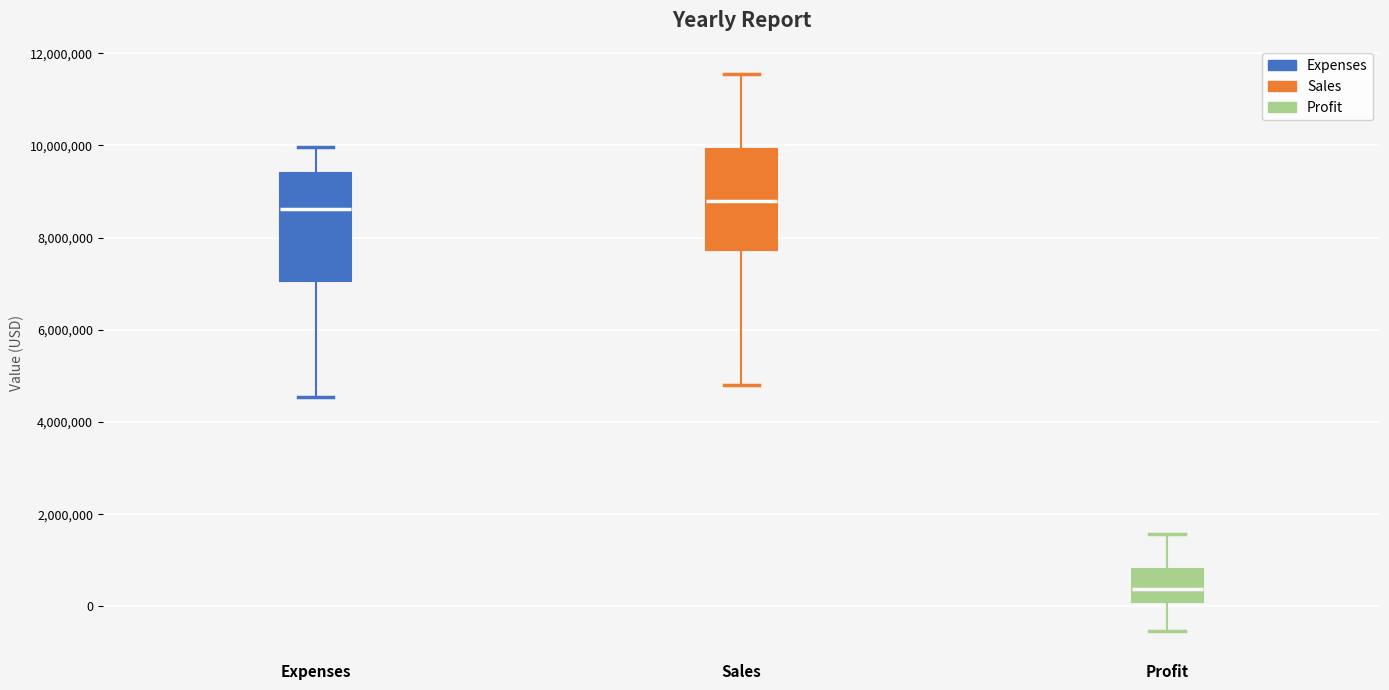

Reading left to right, read every box against the y-axis: the position of its median line, the range the box covers, and the ends of its whiskers. The values are not printed on the chart, so give them approximately, as read against the axis.

Expenses: median 8600000, box 7000000 to 9400000, whiskers 4600000 to 10000000
Sales: median 8800000, box 7800000 to 10000000, whiskers 4800000 to 11600000
Profit: median 400000, box 200000 to 800000, whiskers -600000 to 1600000